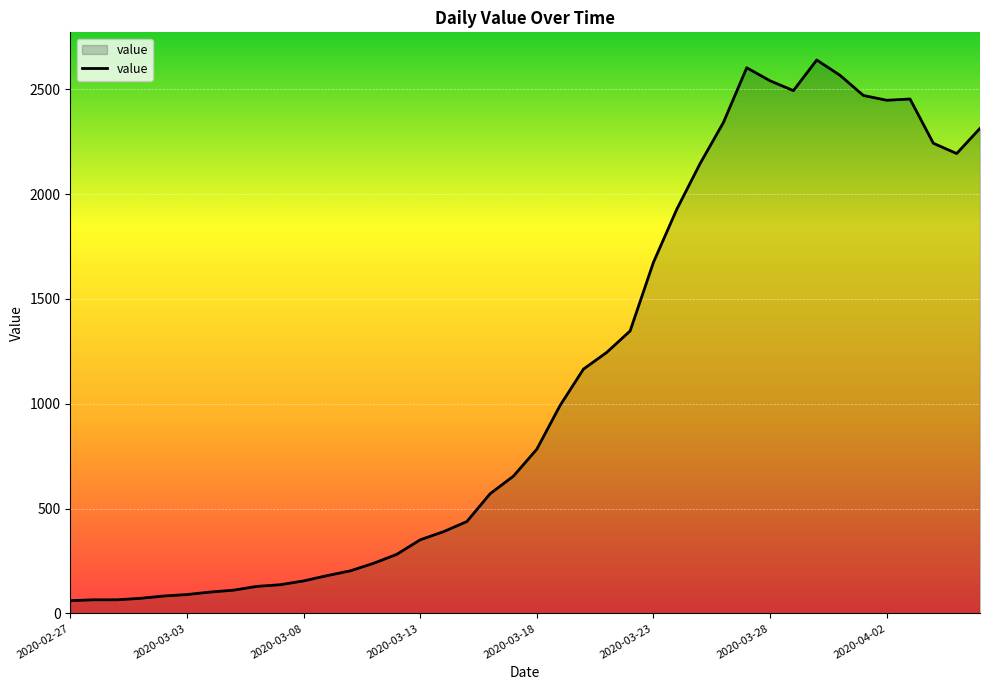

What is the greatest value displayed?

2639